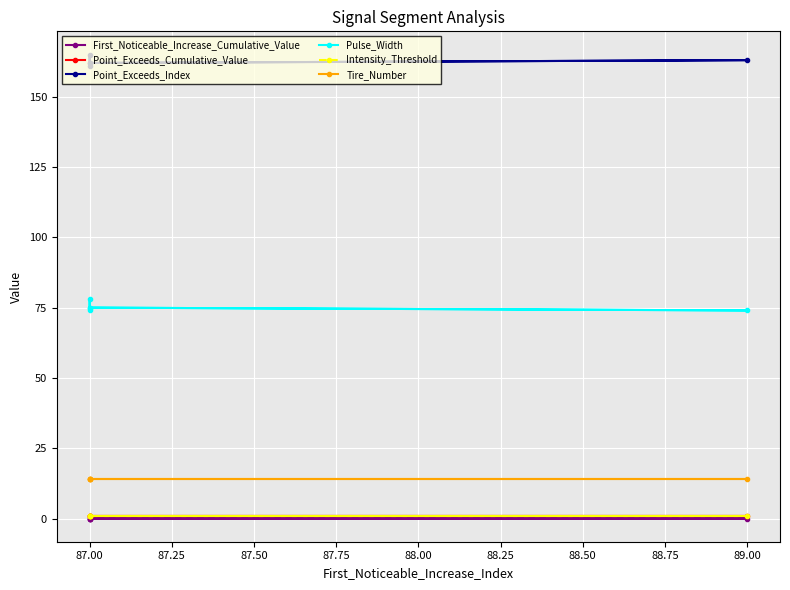

Reading left to right, transcribe all the data shown in this chart.

First_Noticeable_Increase_Cumulative_Value: 0.0	0.0	0.0	0.0	0.0
Point_Exceeds_Cumulative_Value: 0.9	0.9	0.9	0.9	0.9
Point_Exceeds_Index: 162.0	163.0	162.0	165.0	161.0
Pulse_Width: 75.0	74.0	75.0	78.0	74.0
Intensity_Threshold: 0.9	0.9	0.9	0.9	0.9
Tire_Number: 14.0	14.0	14.0	14.0	14.0